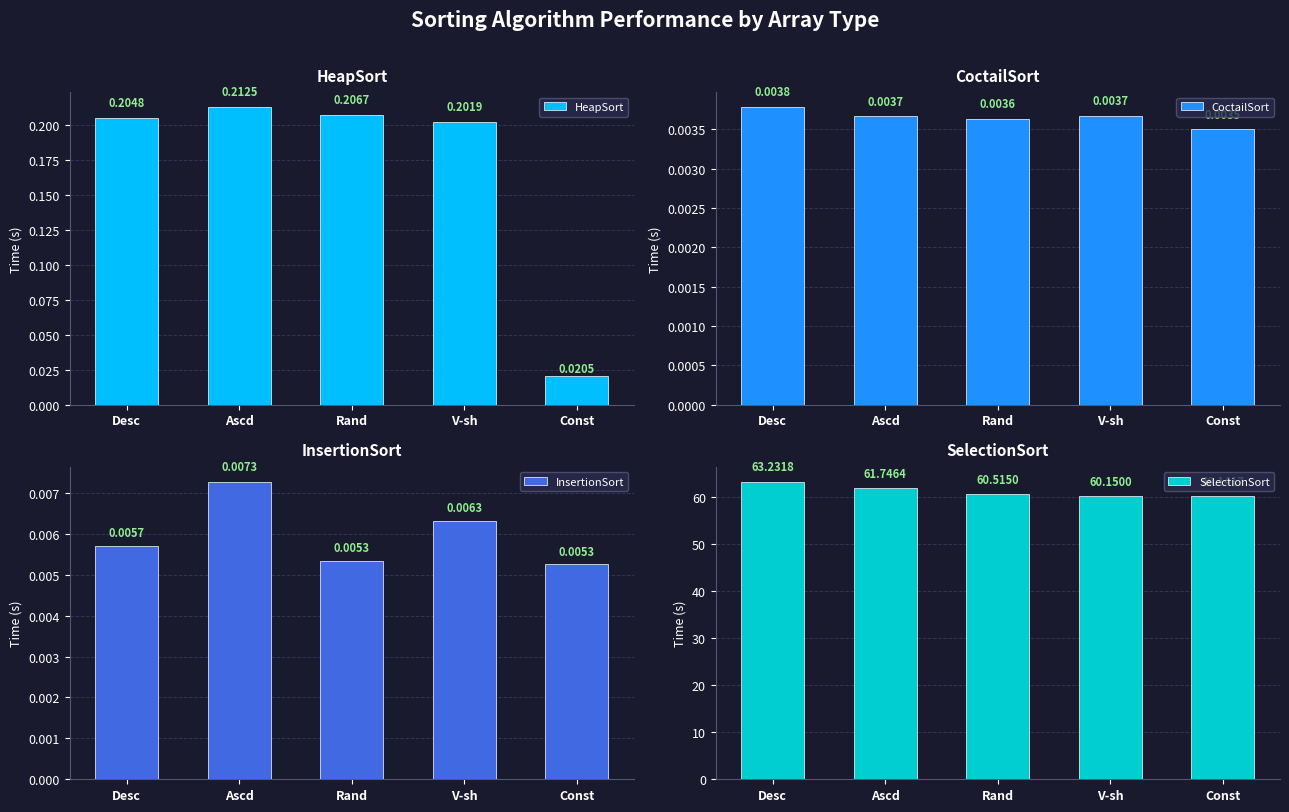

Reading right to left, extract all data points from this chart.

HeapSort: Const=0.0	V-sh=0.2	Rand=0.2	Ascd=0.2	Desc=0.2
CoctailSort: Const=0.0	V-sh=0.0	Rand=0.0	Ascd=0.0	Desc=0.0
InsertionSort: Const=0.0	V-sh=0.0	Rand=0.0	Ascd=0.0	Desc=0.0
SelectionSort: Const=60.1	V-sh=60.2	Rand=60.5	Ascd=61.7	Desc=63.2